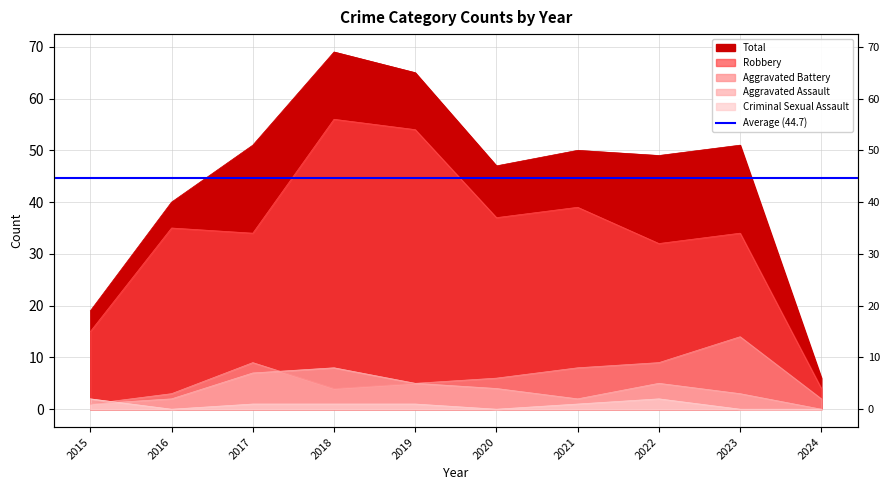

The value of Aggravated Battery at 2015 is 2. True or false?

False